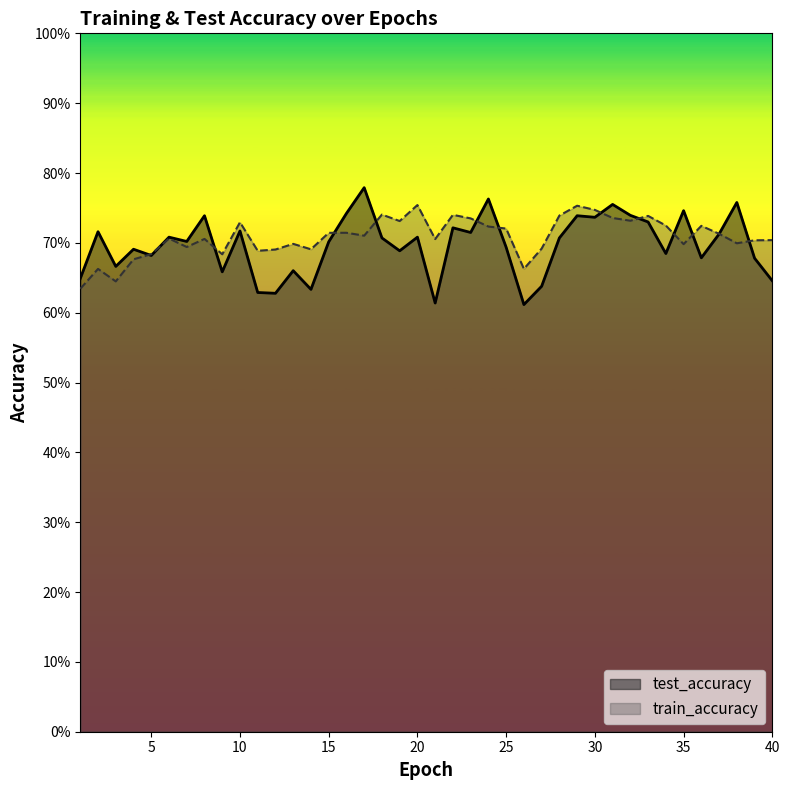

What is the average value of the test_accuracy series?

0.7